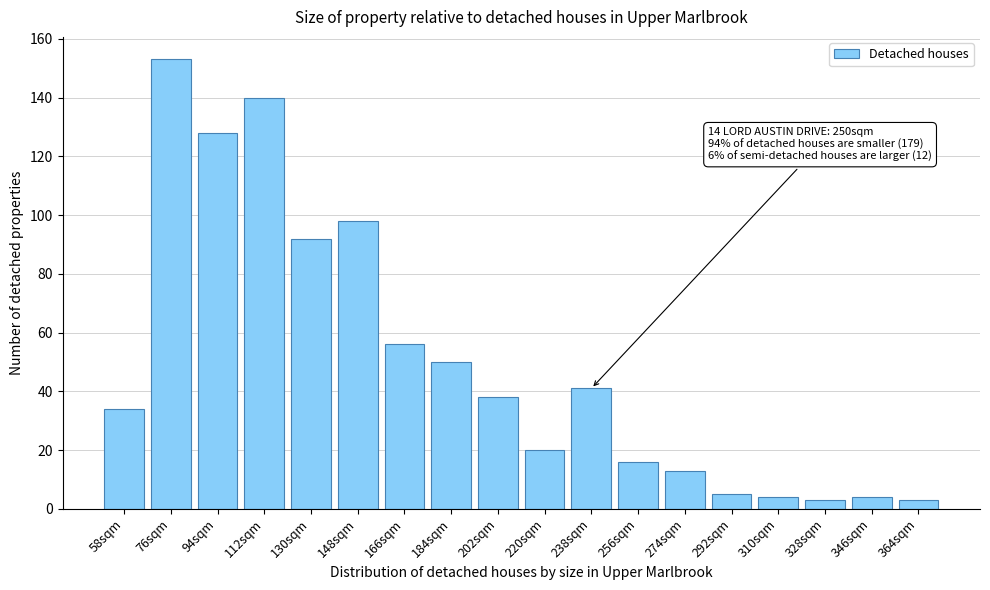

Reading left to right, list all the values displayed in this chart.

34	153	128	140	92	98	56	50	38	20	41	16	13	5	4	3	4	3